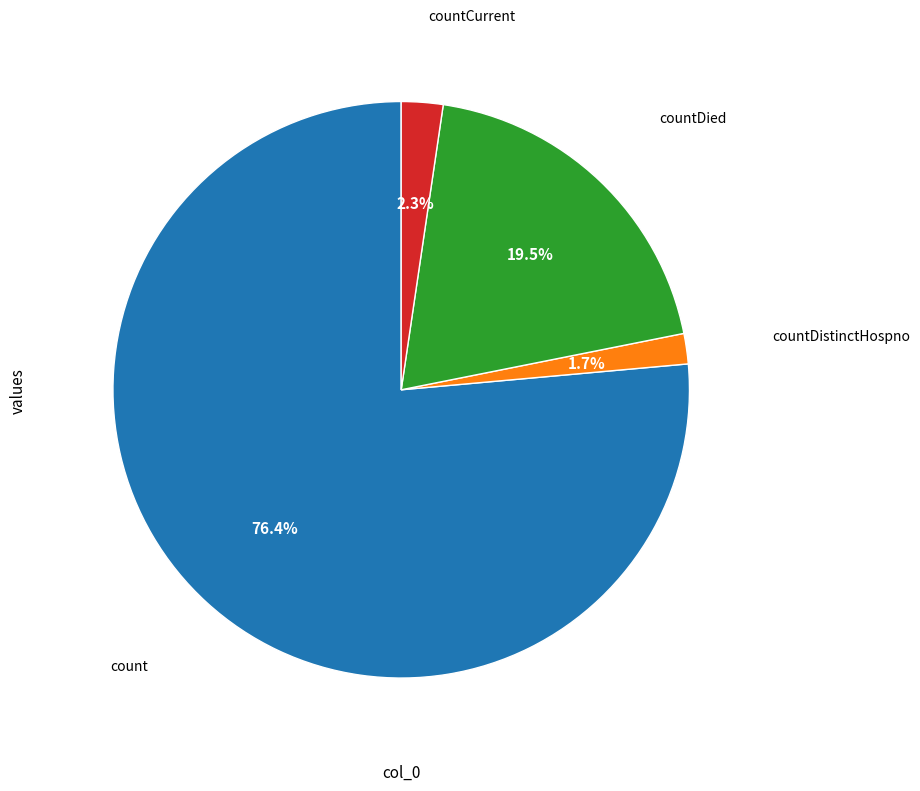

Is there any slice that represents more than half of the pie?

Yes